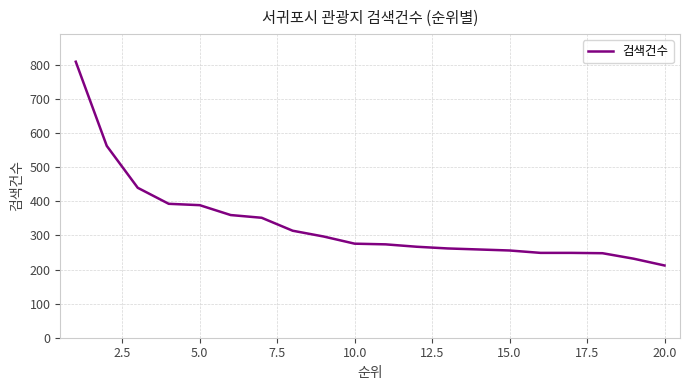

What is the difference between the second highest and minimum values?

351